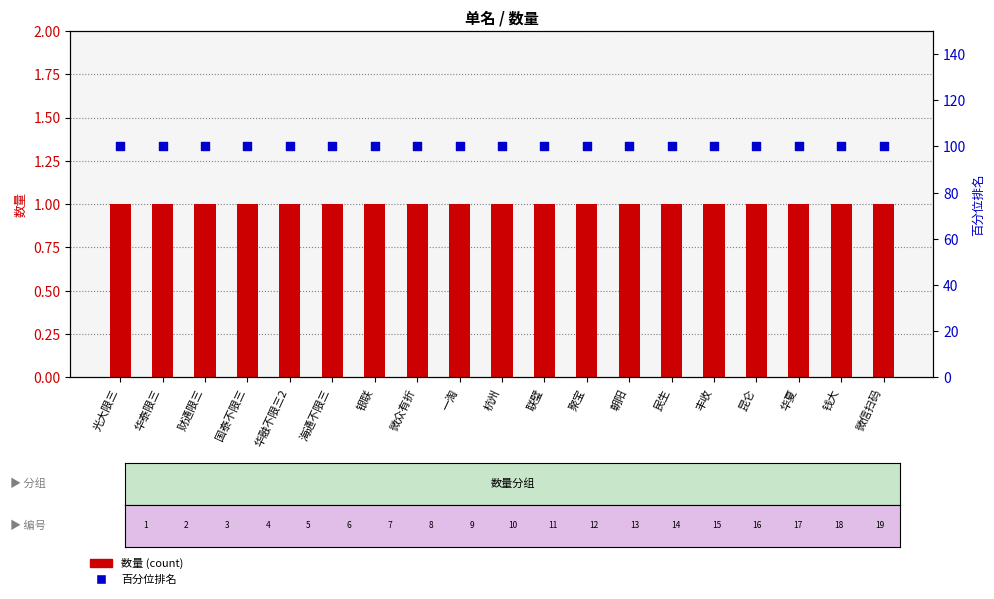

Which series contains the lowest Y value?

数量